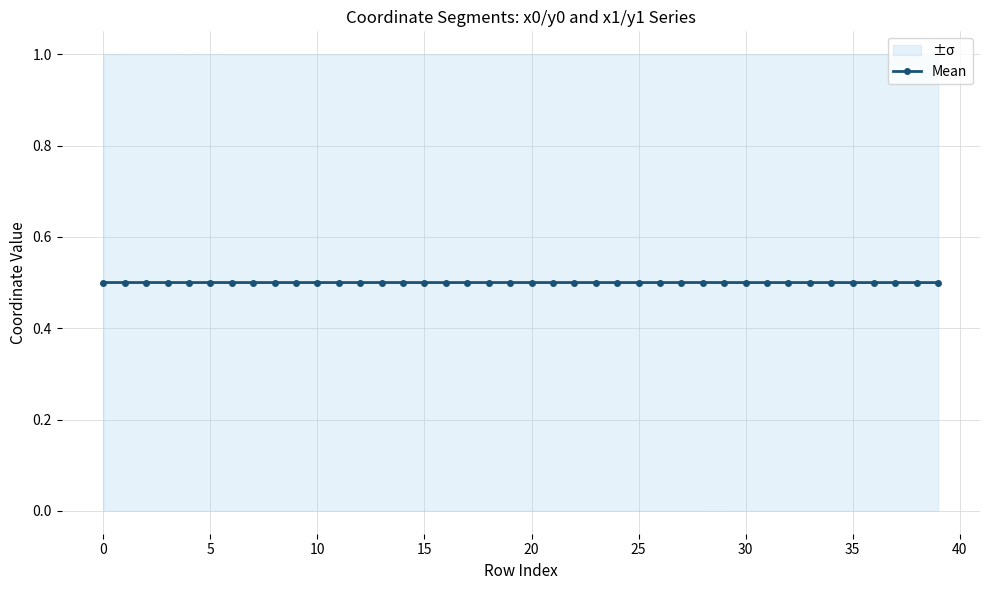

What is the lowest value of the Mean series?

0.5